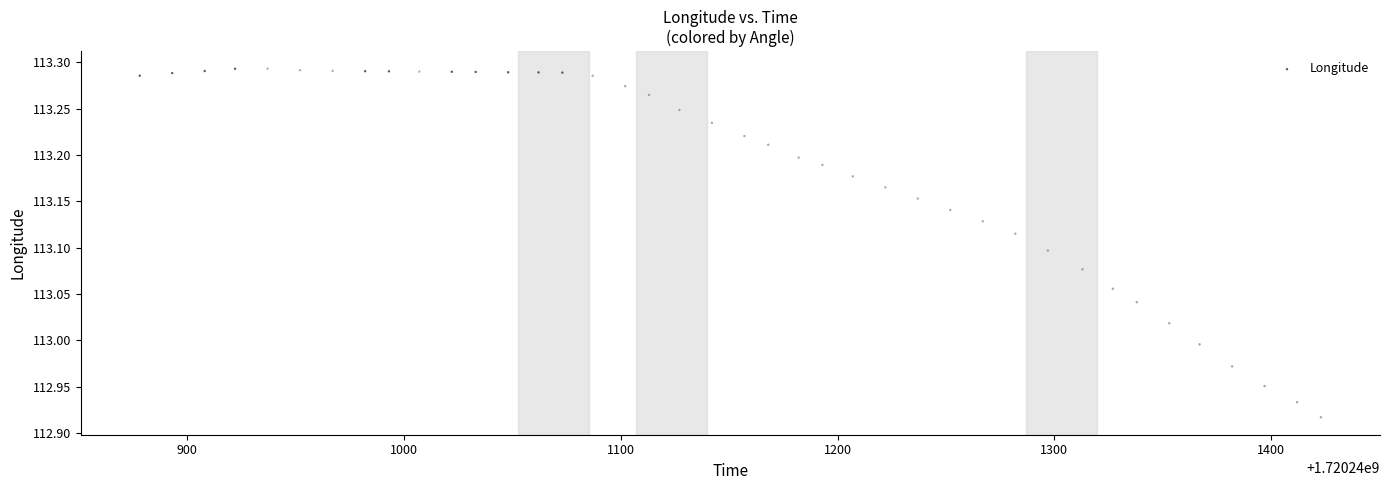

What is the range of X values (max minus min)?

545.0